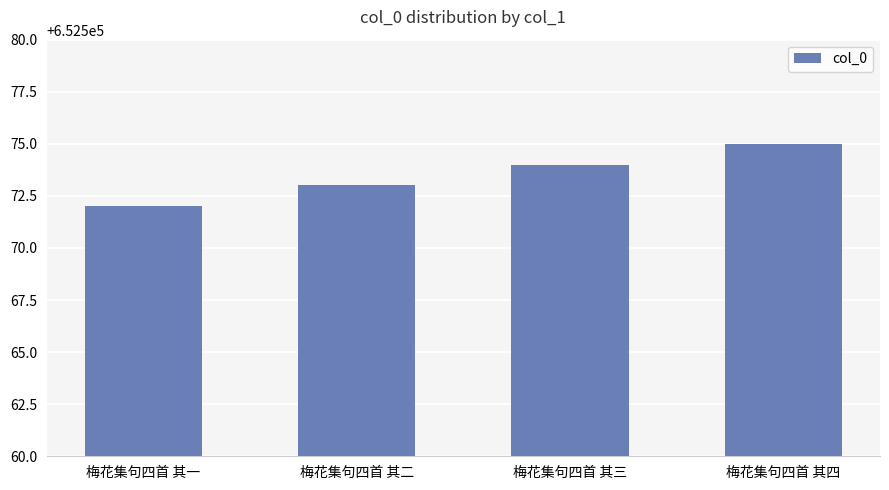

What is the sum of all values?

2610294